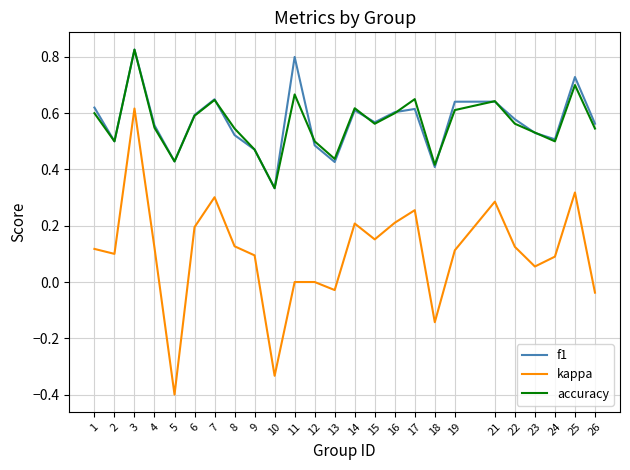

True or false: kappa and f1 intersect in this chart.

False